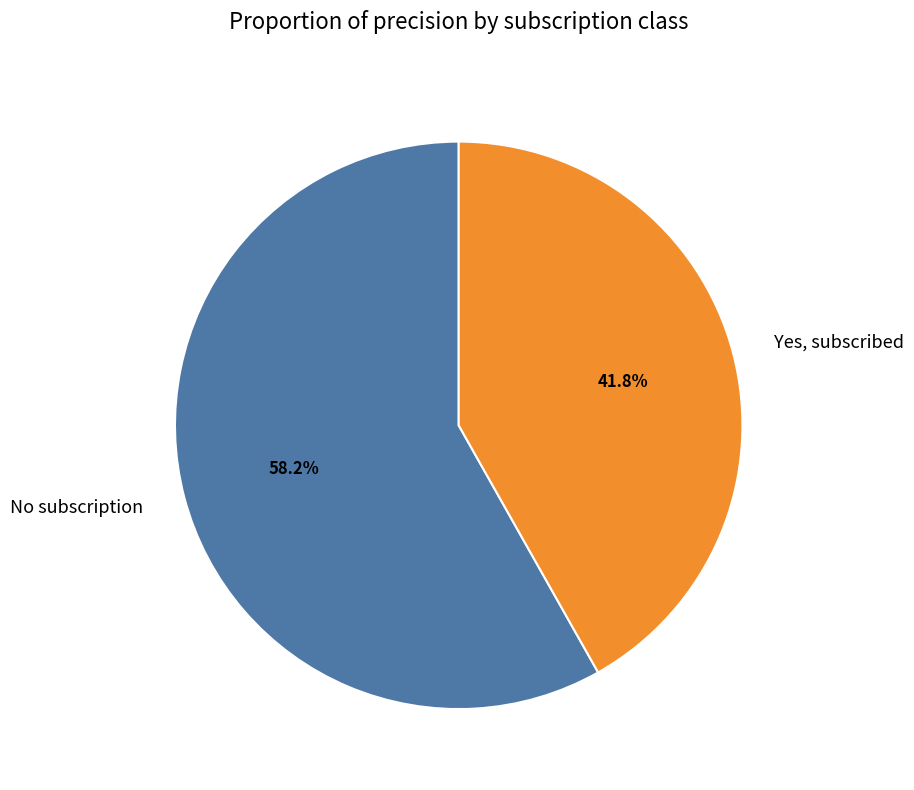

Between No subscription and Yes, subscribed, which is larger?

No subscription